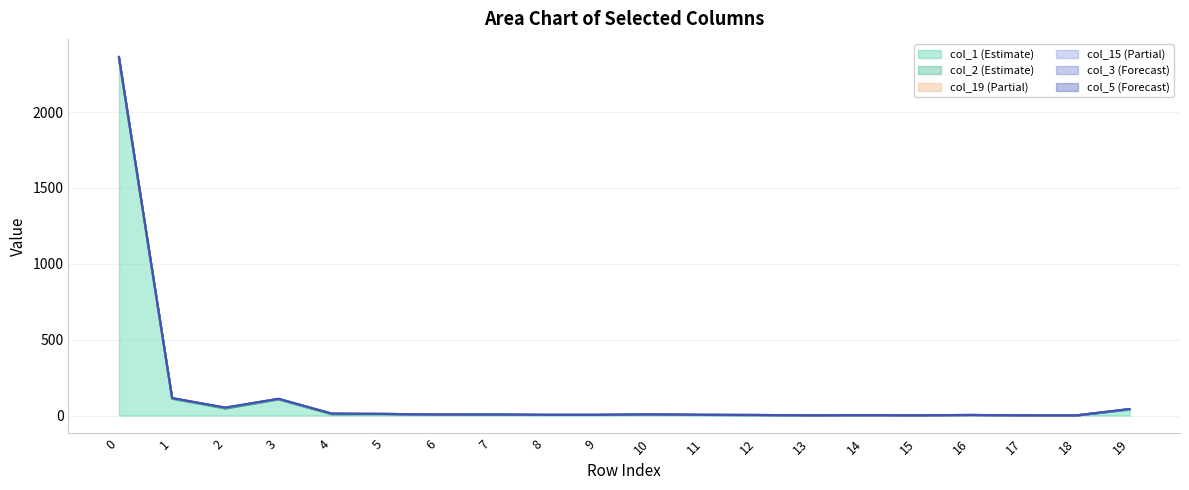

At 5, list the series in order from smallest to largest.

col_19, col_15, col_3, col_5, col_2, col_1